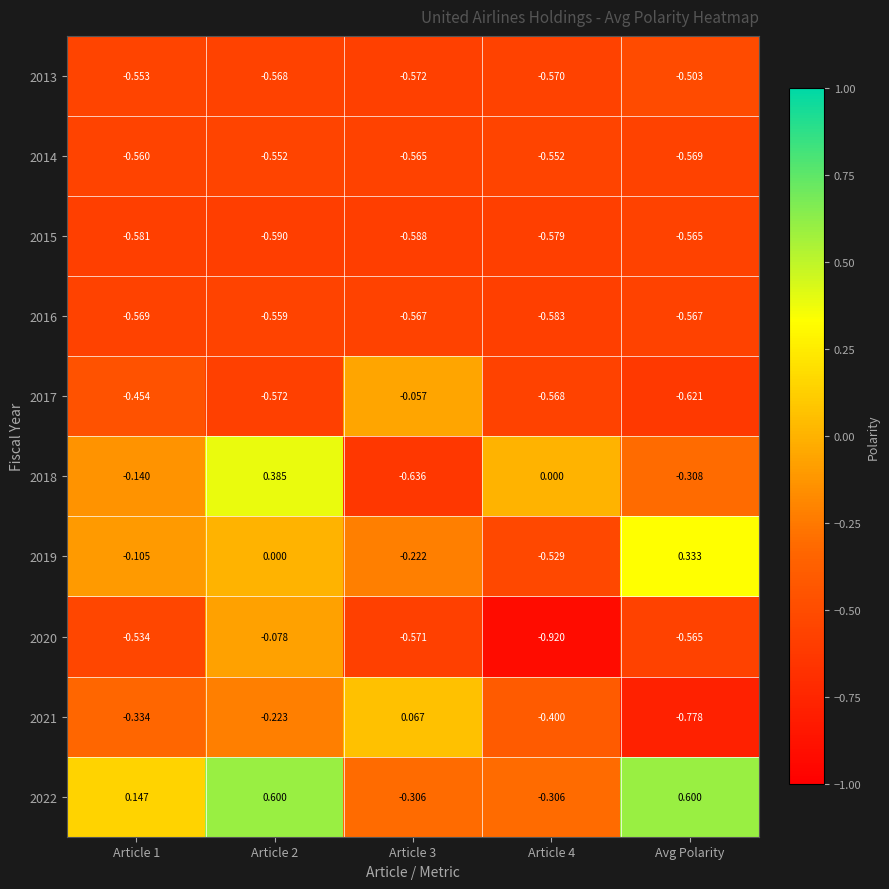

What is the greatest value displayed?

0.6